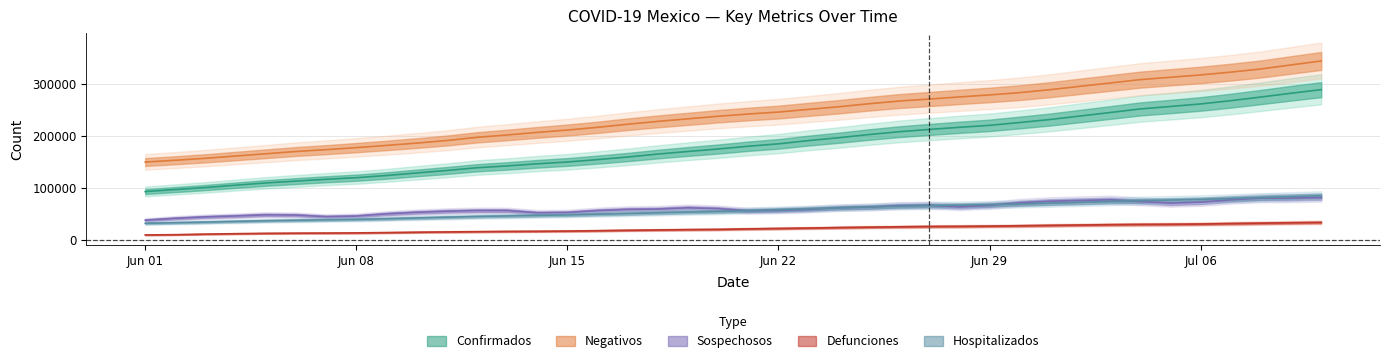

The value of Hospitalizados at 2020-07-03 is 104898. True or false?

False